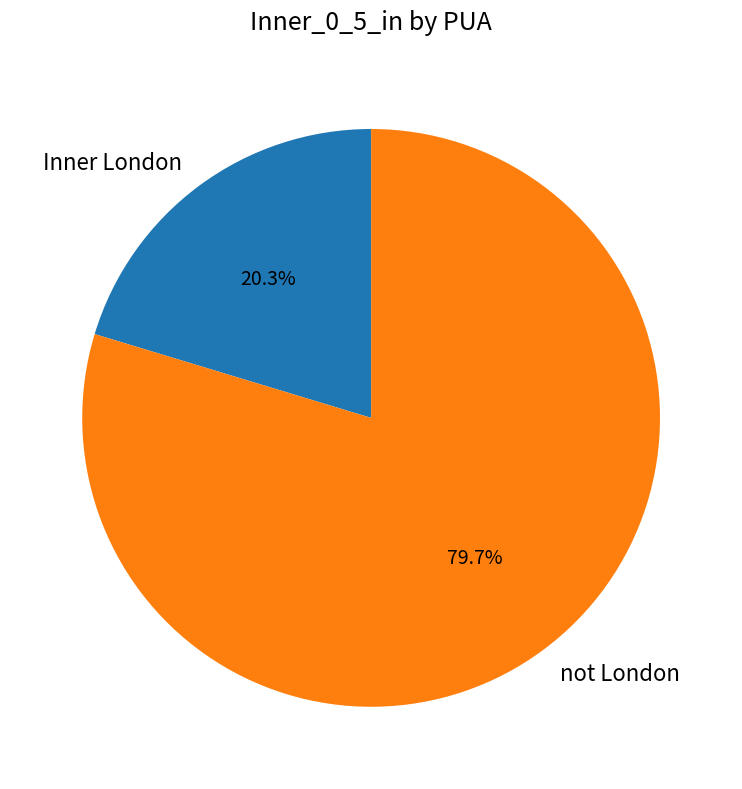

Combined, do Inner London and not London account for over 50%?

Yes